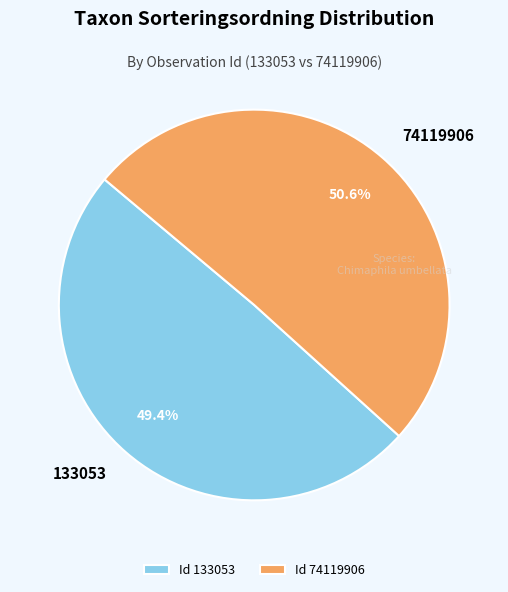

What percentage is NOT represented by 133053?

50.6%